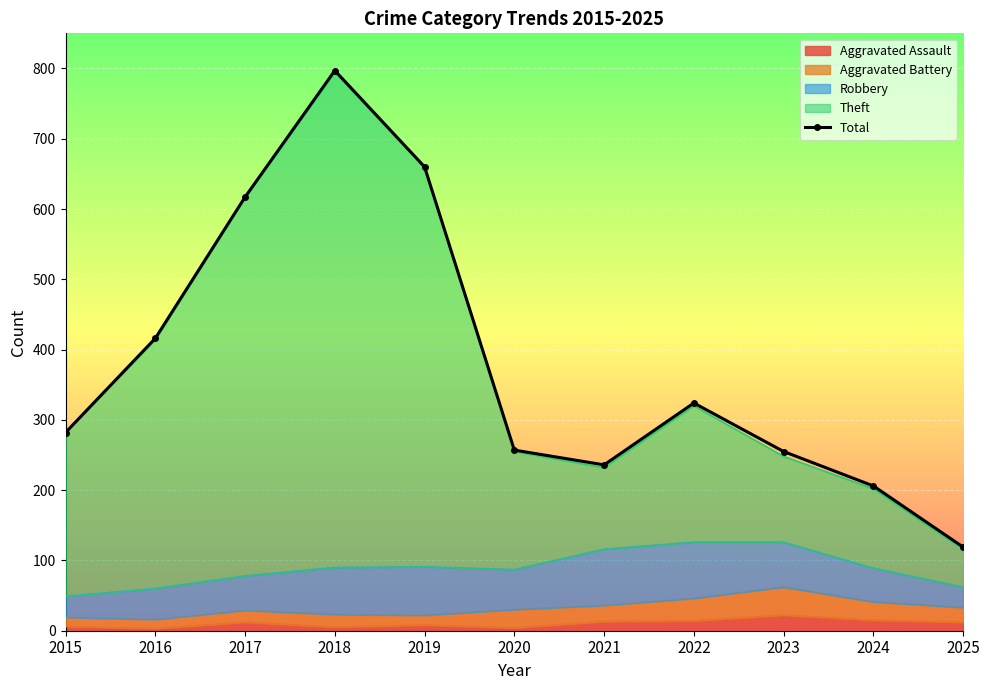

Reading left to right, extract all data points from this chart.

2015=282	2016=416	2017=617	2018=797	2019=660	2020=257	2021=236	2022=324	2023=255	2024=206	2025=119